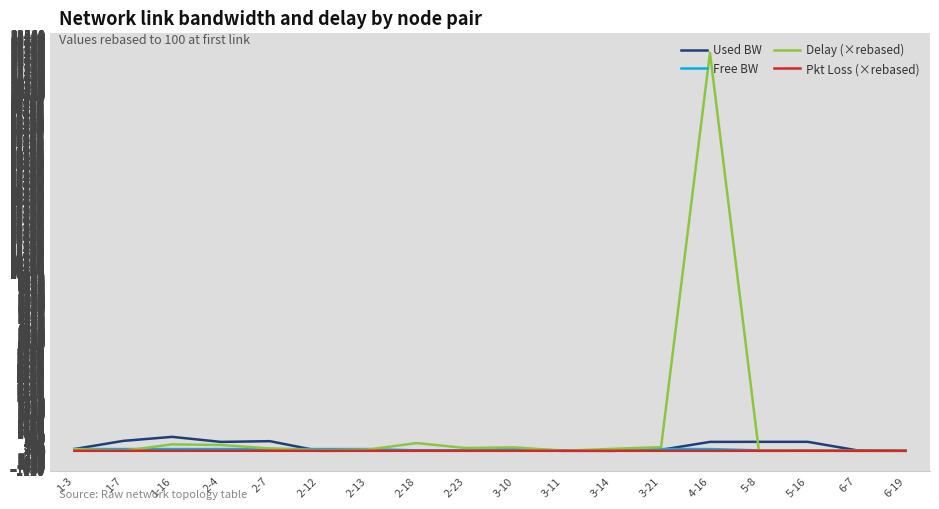

What is the greatest value displayed?

22452.0